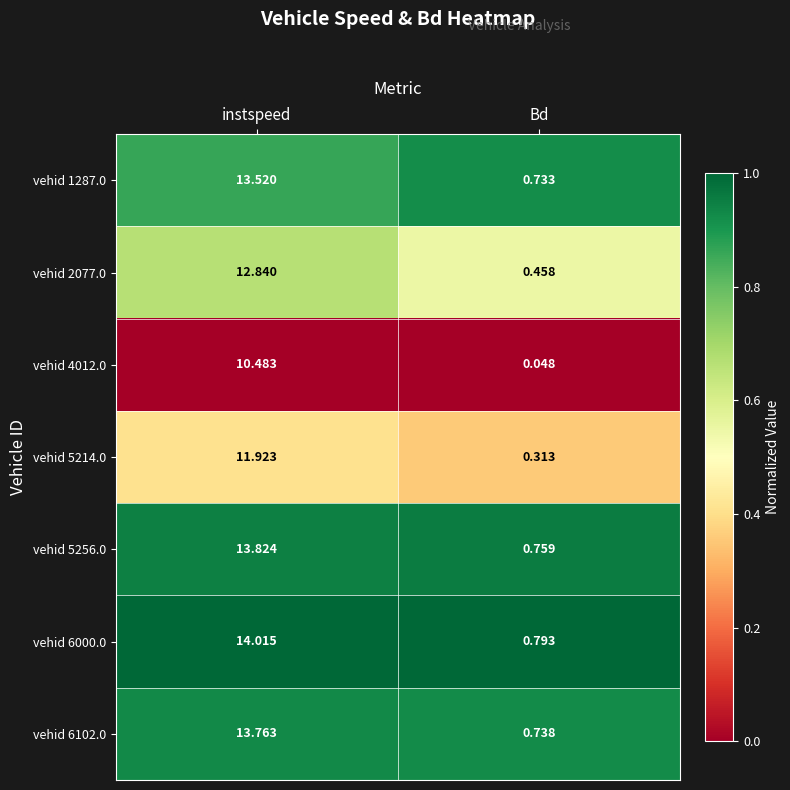

At which category is the sum across all series the highest?

instspeed